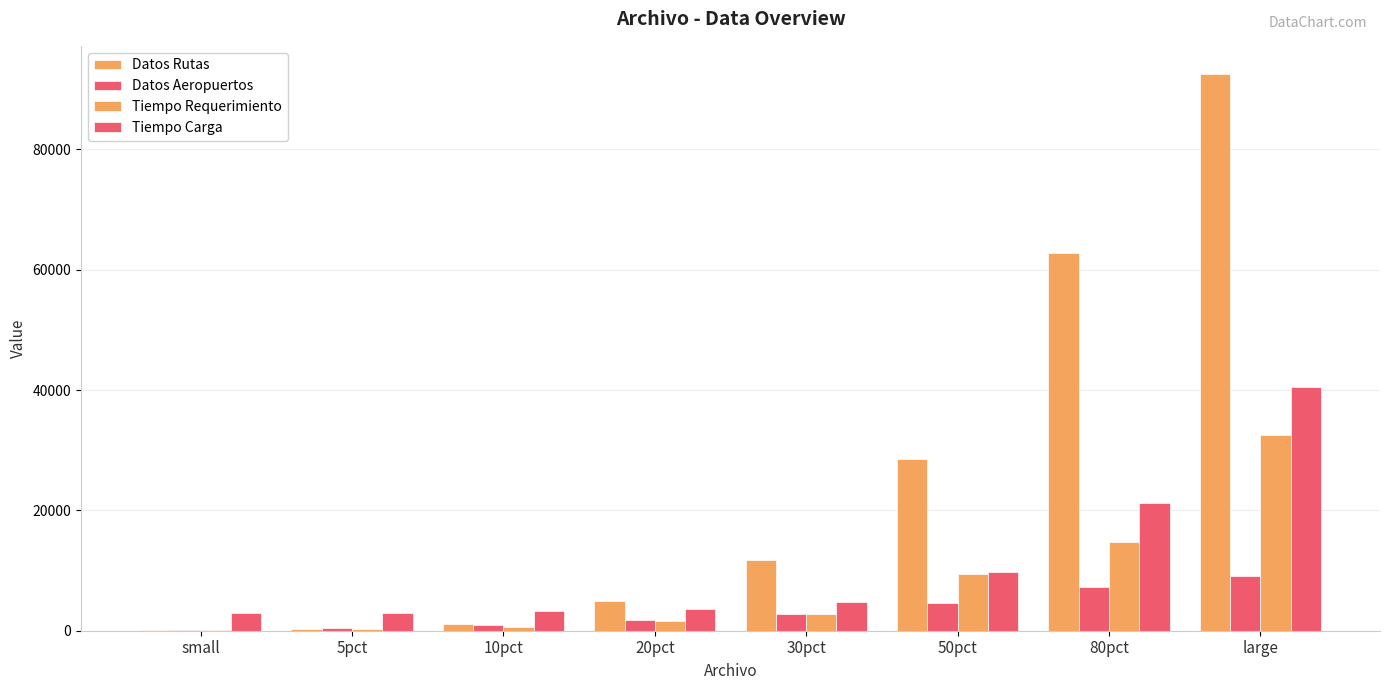

How many values in the Tiempo Requerimiento series exceed 2765?

4